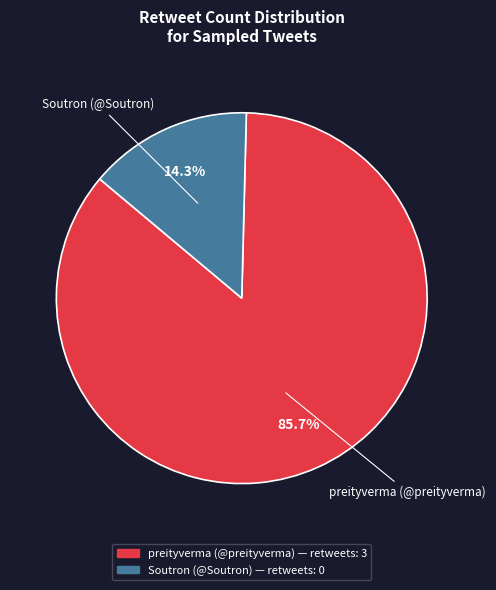

Is Soutron (@Soutron) the majority of the pie?

No